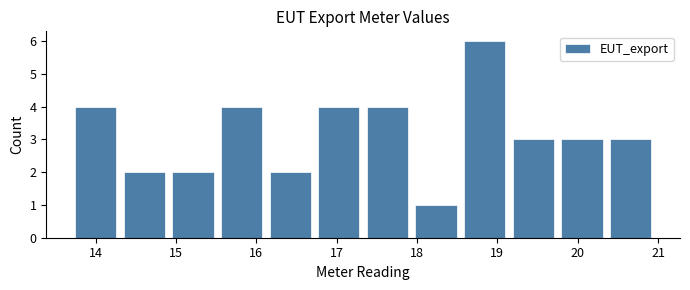

Which range on the x-axis has the tallest bar?

18.5 to 19.1